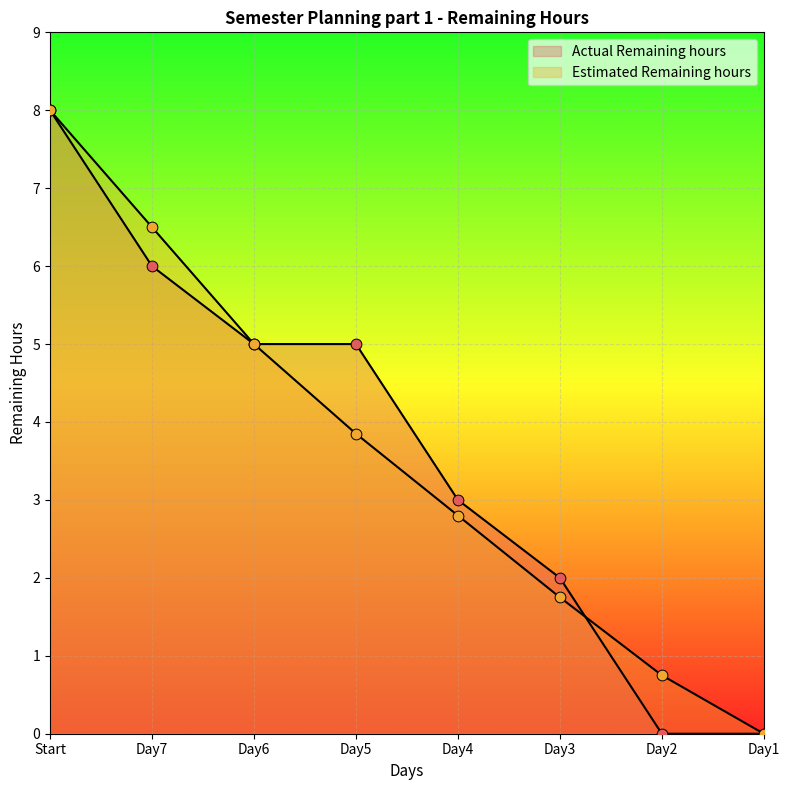

At which category is the sum across all series the highest?

Start